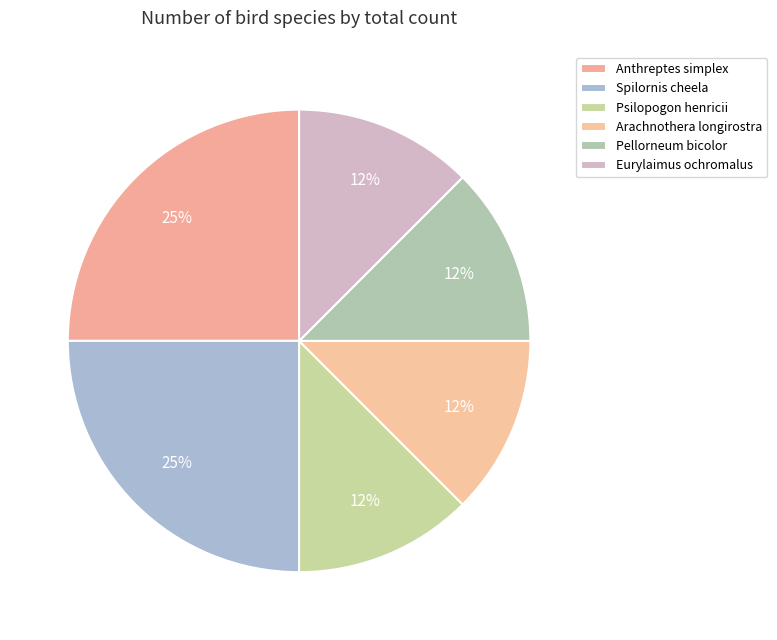

Combined, do Pellorneum bicolor and Arachnothera longirostra account for over 50%?

No